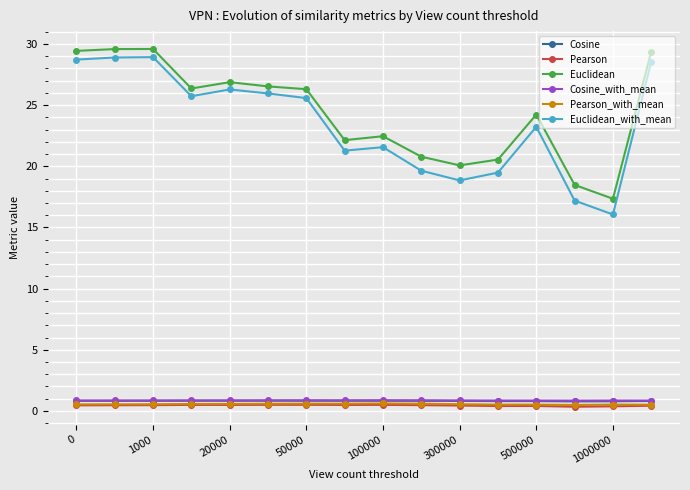

Which series has the widest spread of values?

Euclidean_with_mean